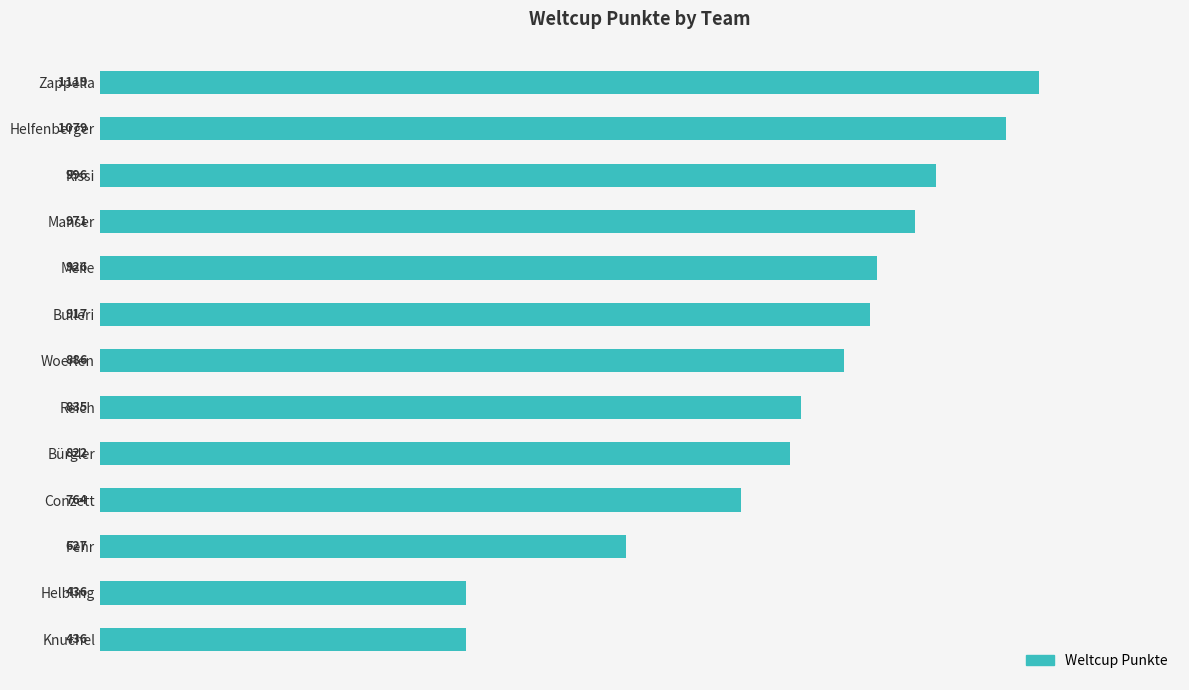

The chart shows a value of 764 at Conzett. True or false?

True